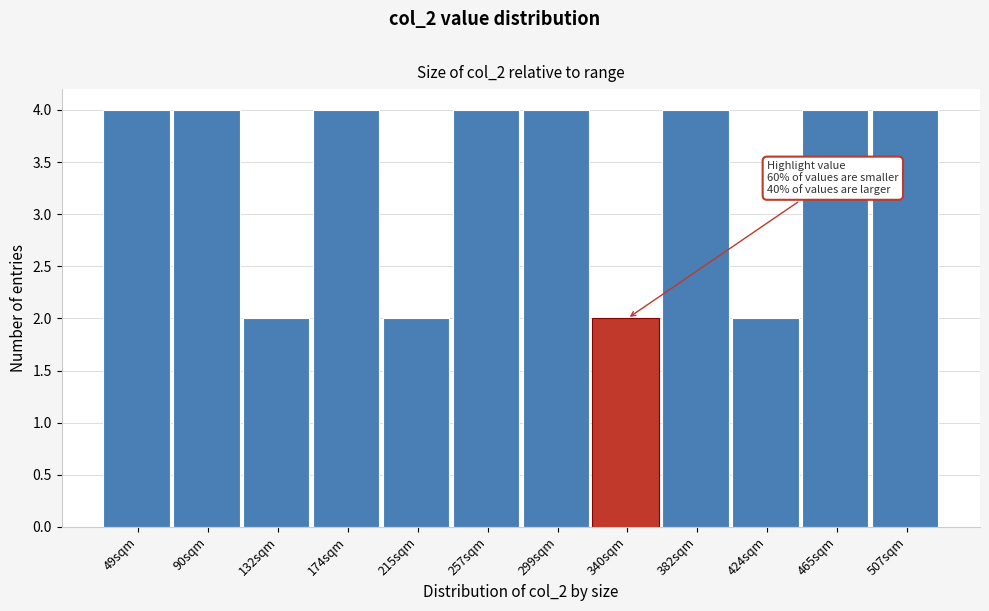

Reading left to right, list all the values displayed in this chart.

4	4	2	4	2	4	4	2	4	2	4	4